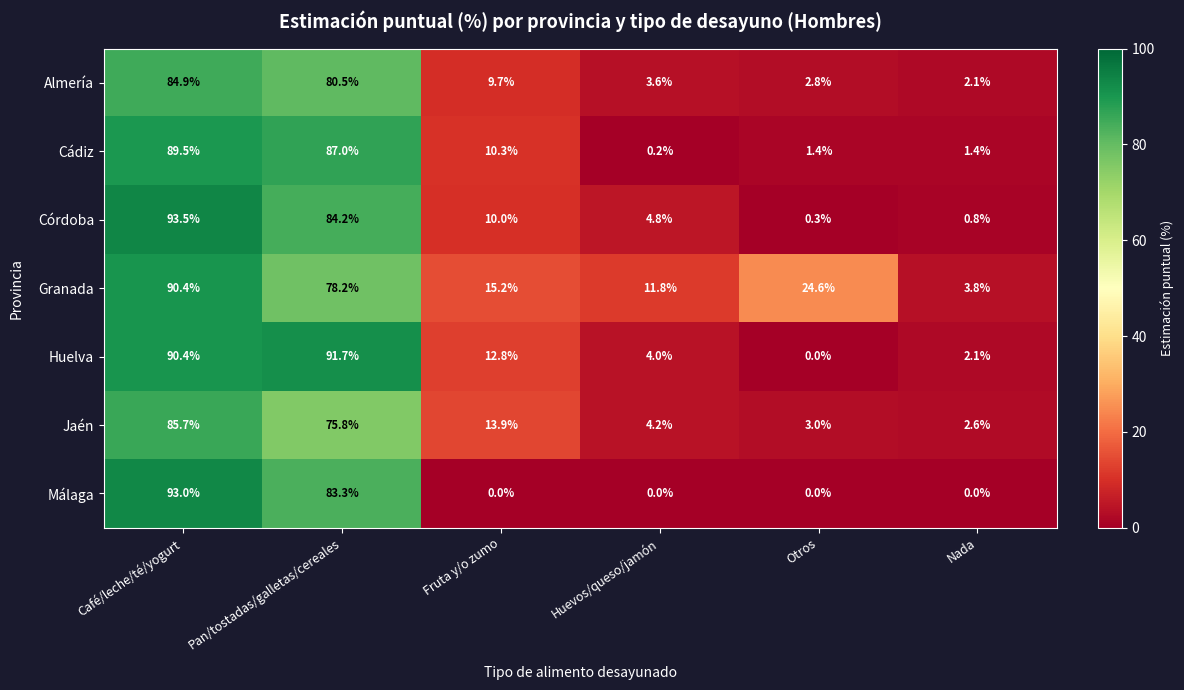

Which series has the widest spread of values?

Córdoba